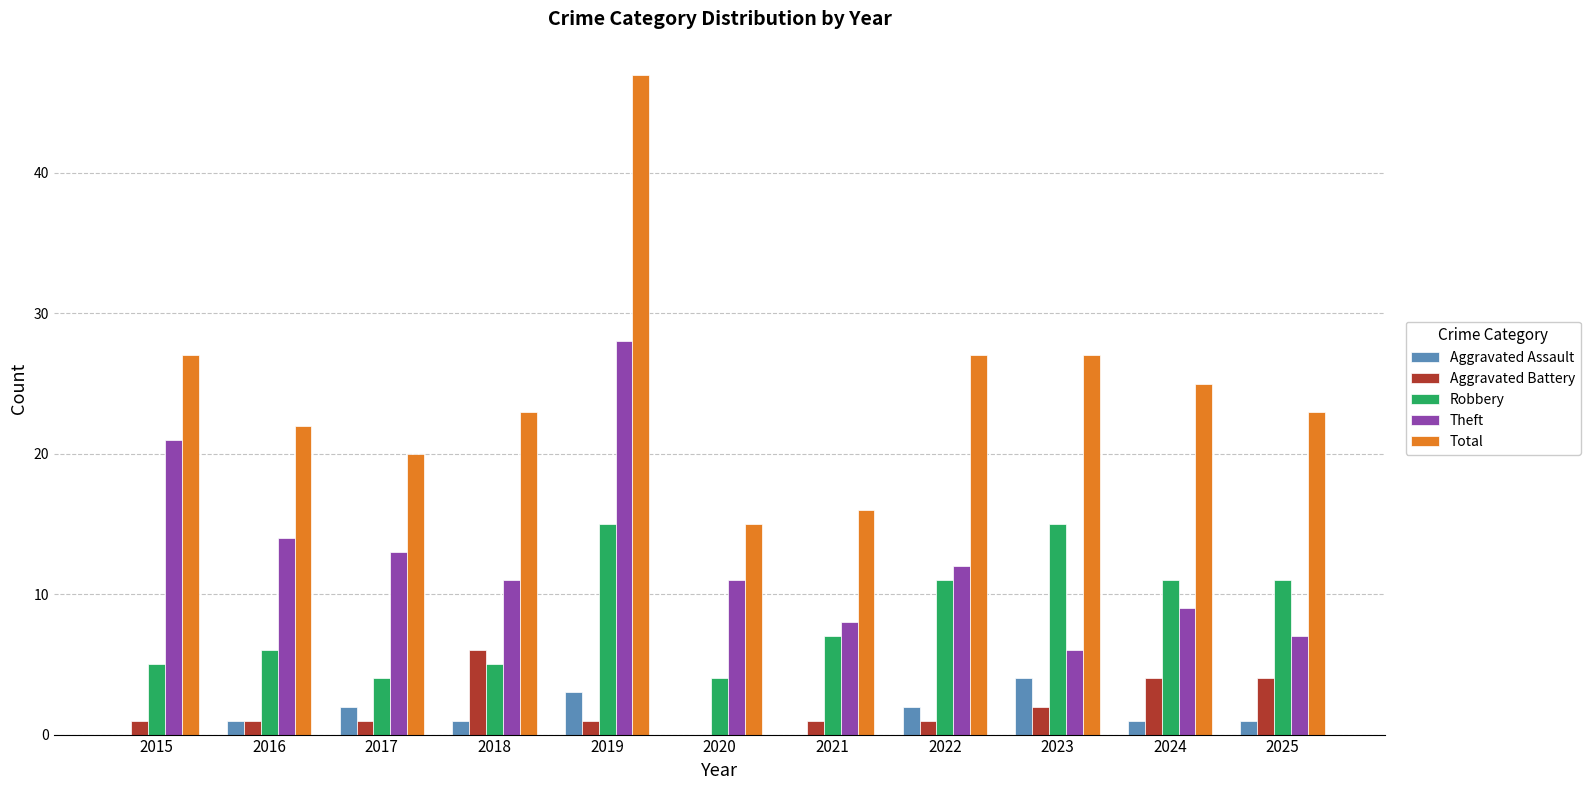

Which series changed the most between 2021 and 2024?

Total